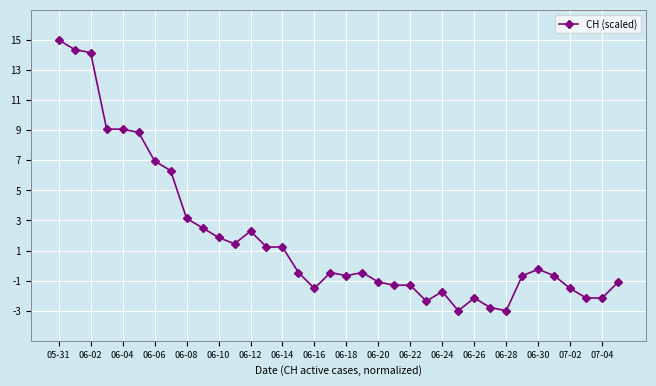

How many values are below zero?

21